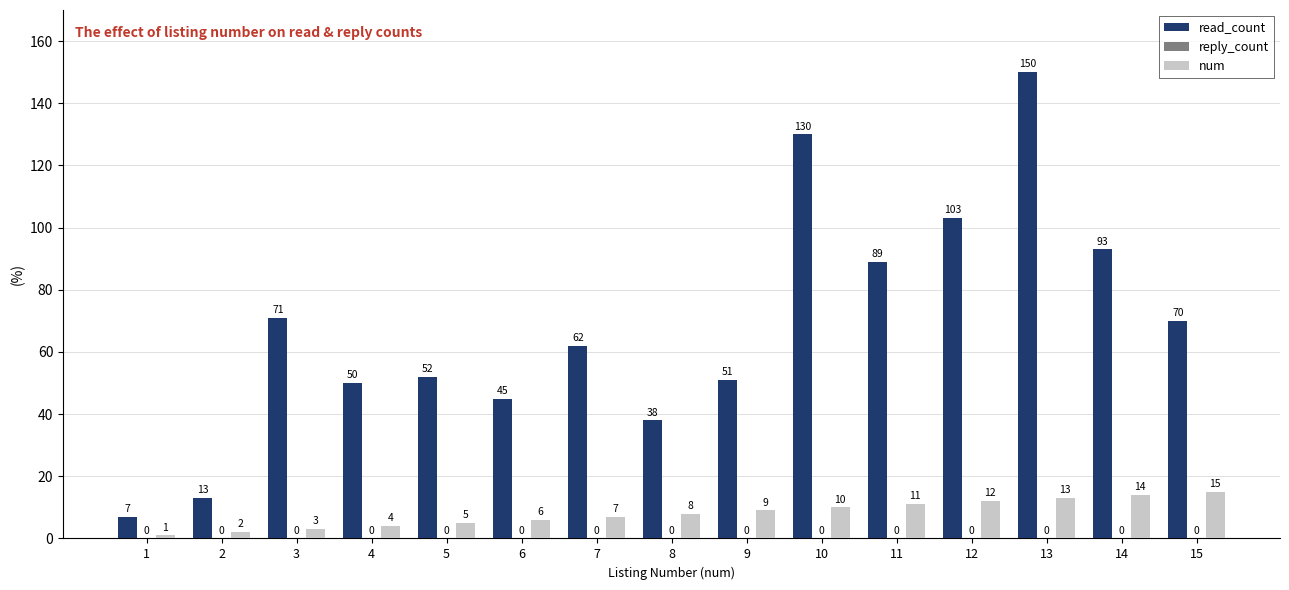

How many bars are there in total?

30